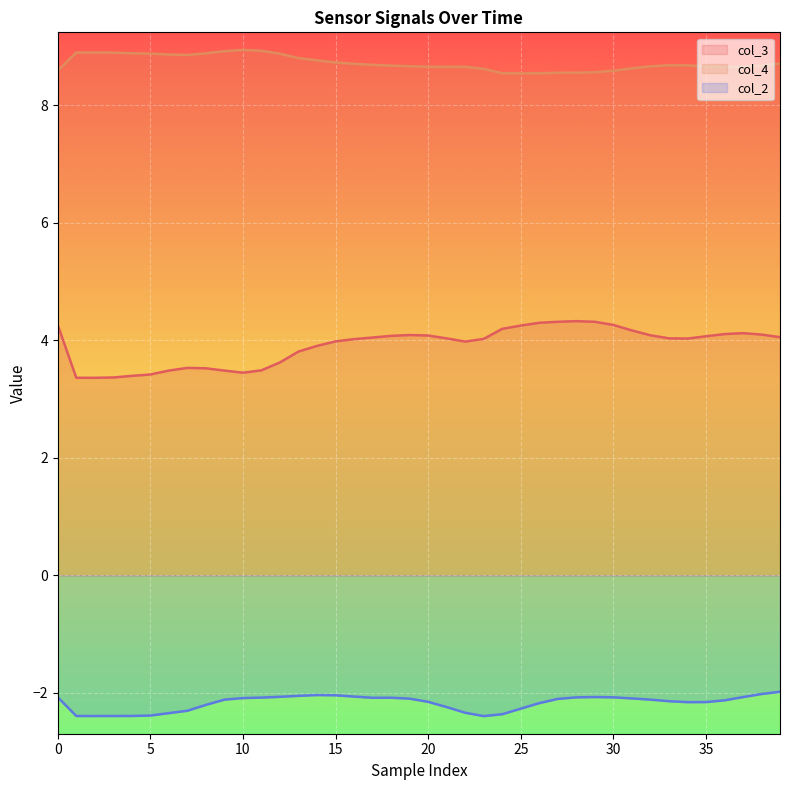

Is the value of col_3 at 20 greater than the value of col_2 at 39?

Yes